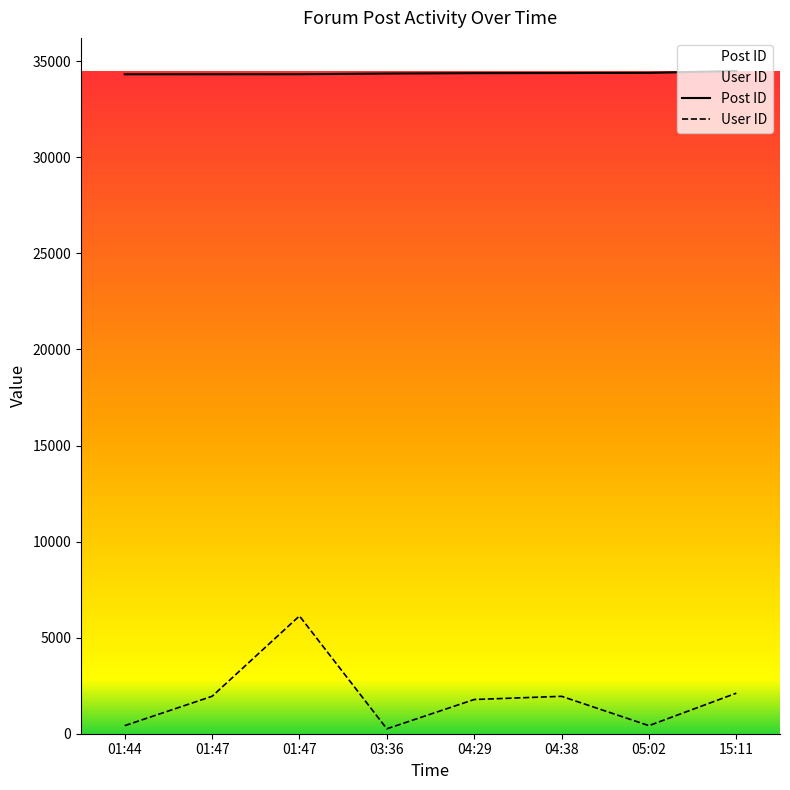

Where does the User ID series first go above 1947?

01:47